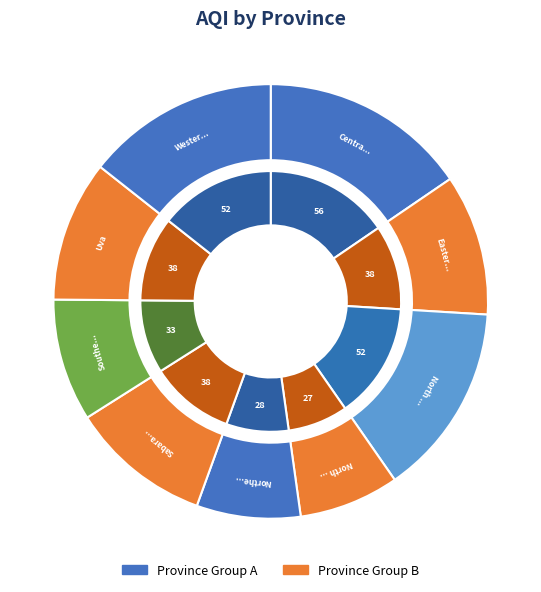

To the nearest percent, what is the average slice percentage?

11%